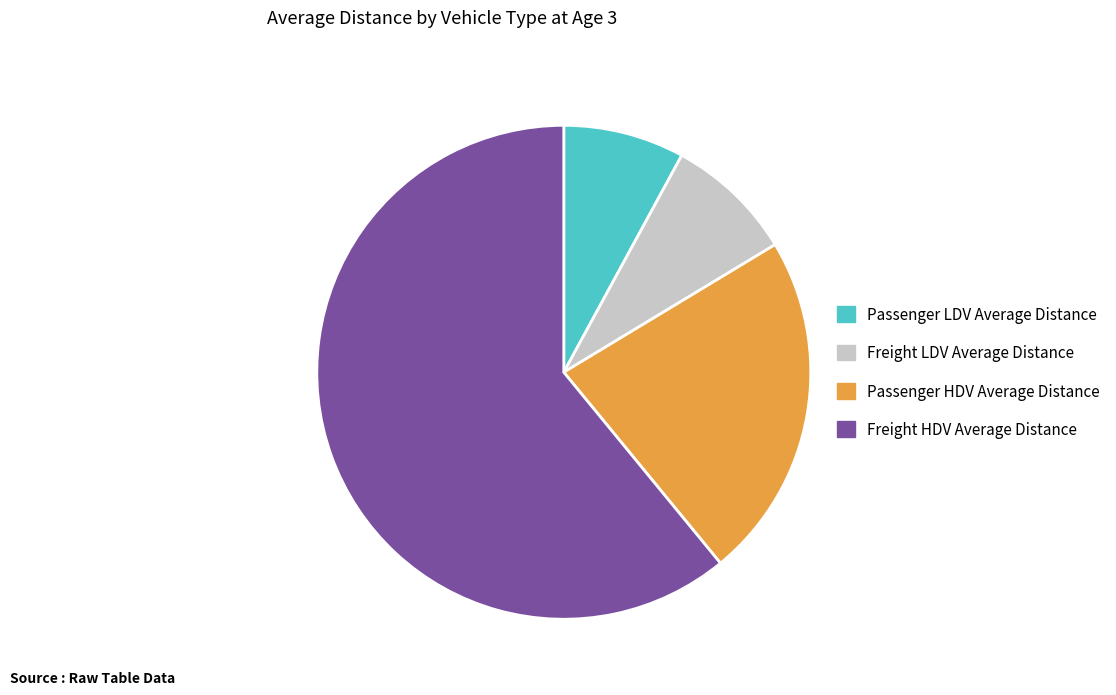

What is the majority slice?

Freight HDV Average Distance